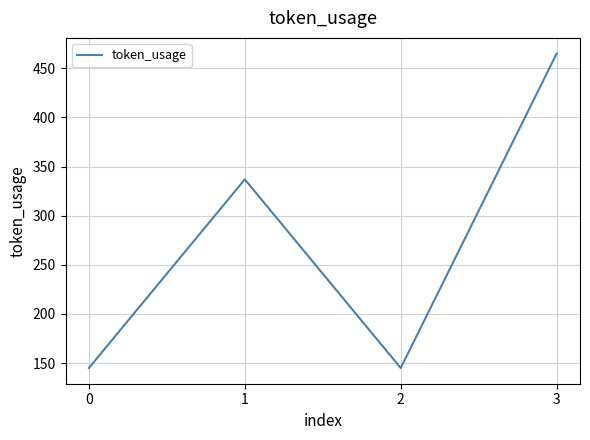

True or false: the data shows 145 at 0.

True